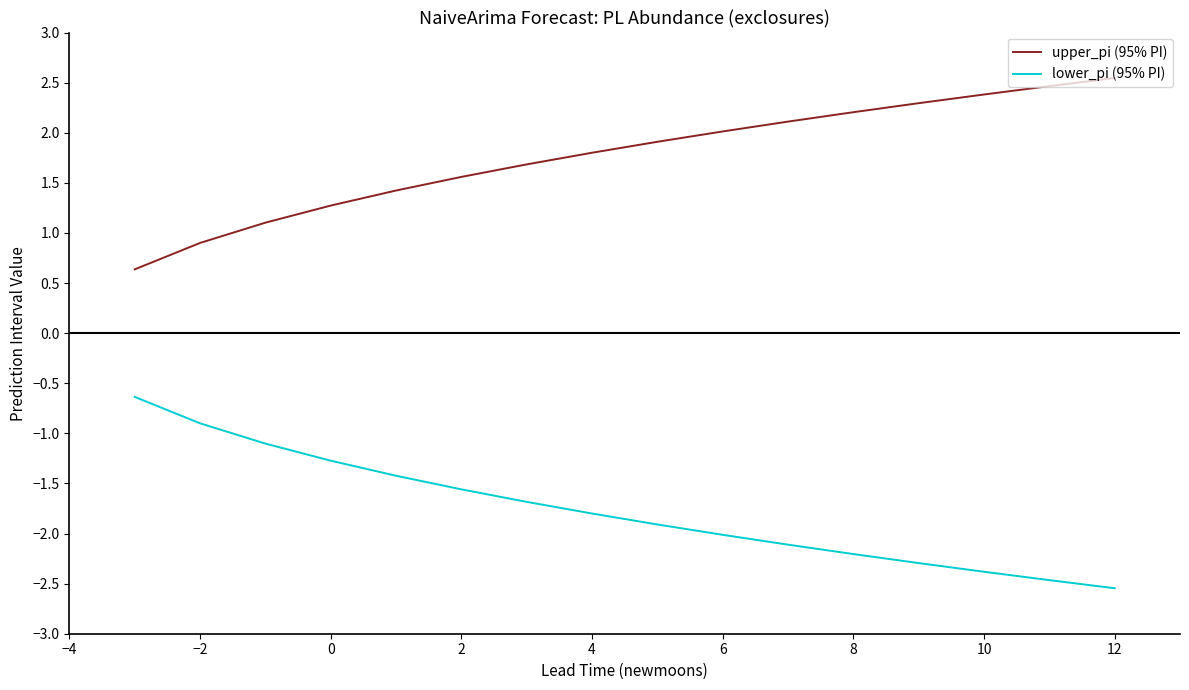

What is the smallest value displayed?

-2.5